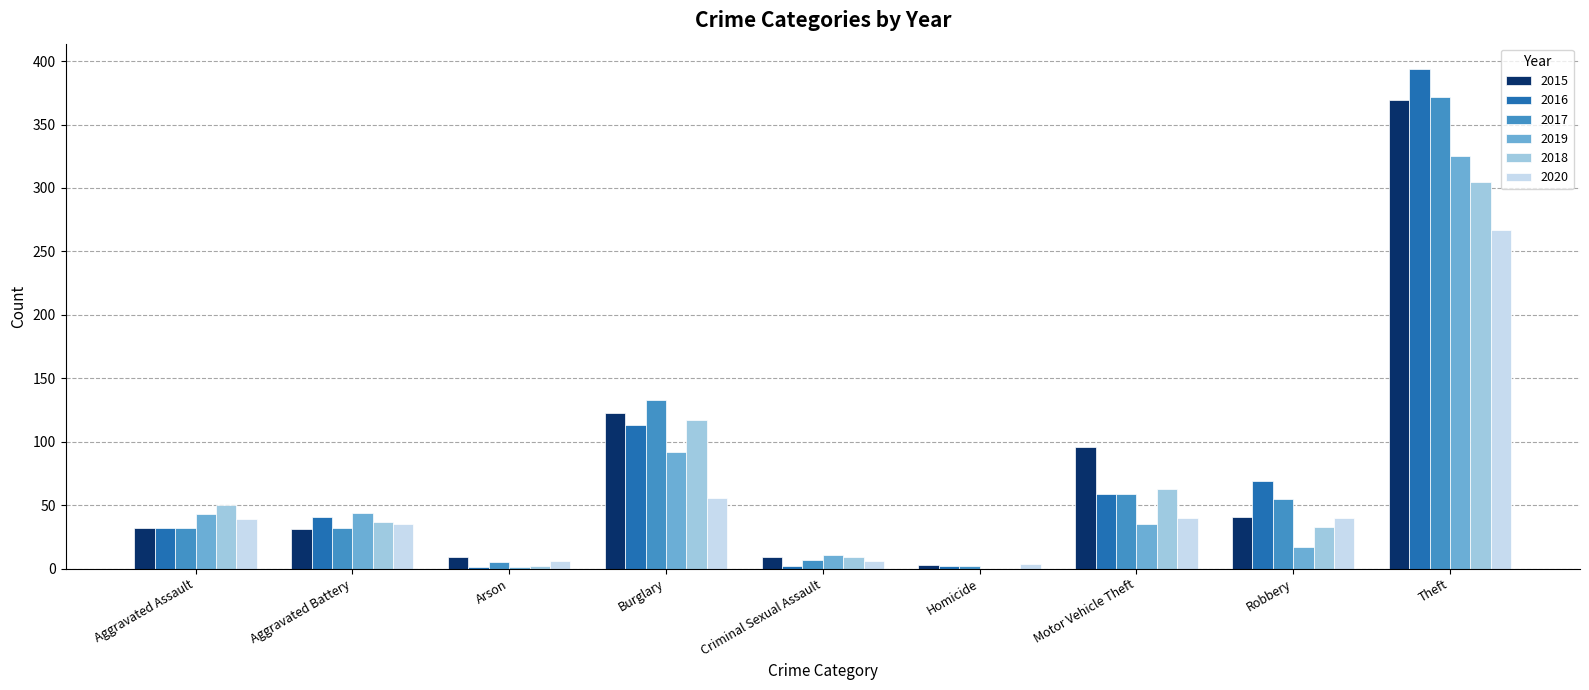

The 2019 series shows 44 at Aggravated Battery. True or false?

True